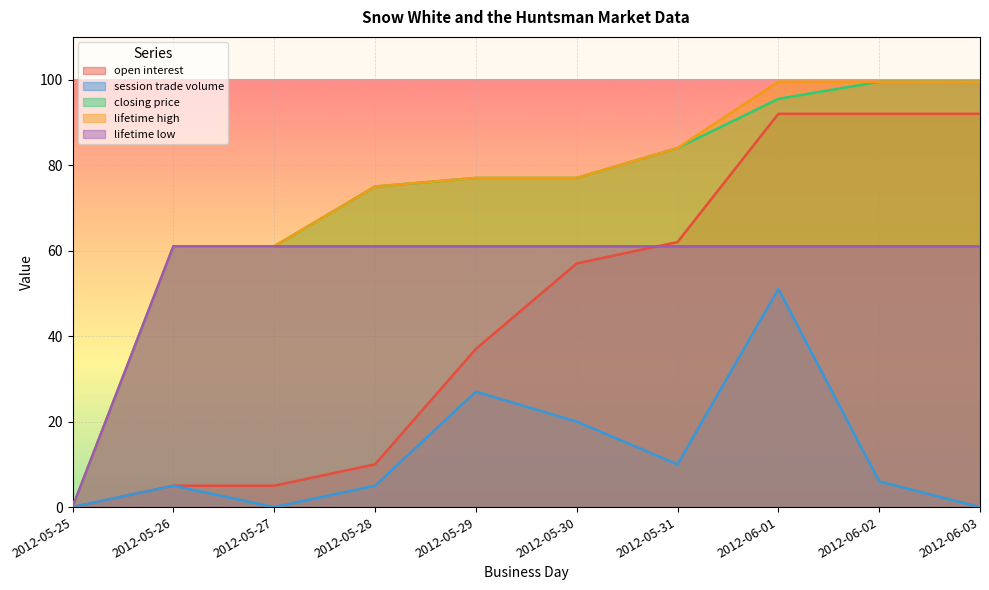

Rank the series at 2012-06-03 from lowest to highest value.

session trade volume, lifetime low, open interest, closing price, lifetime high